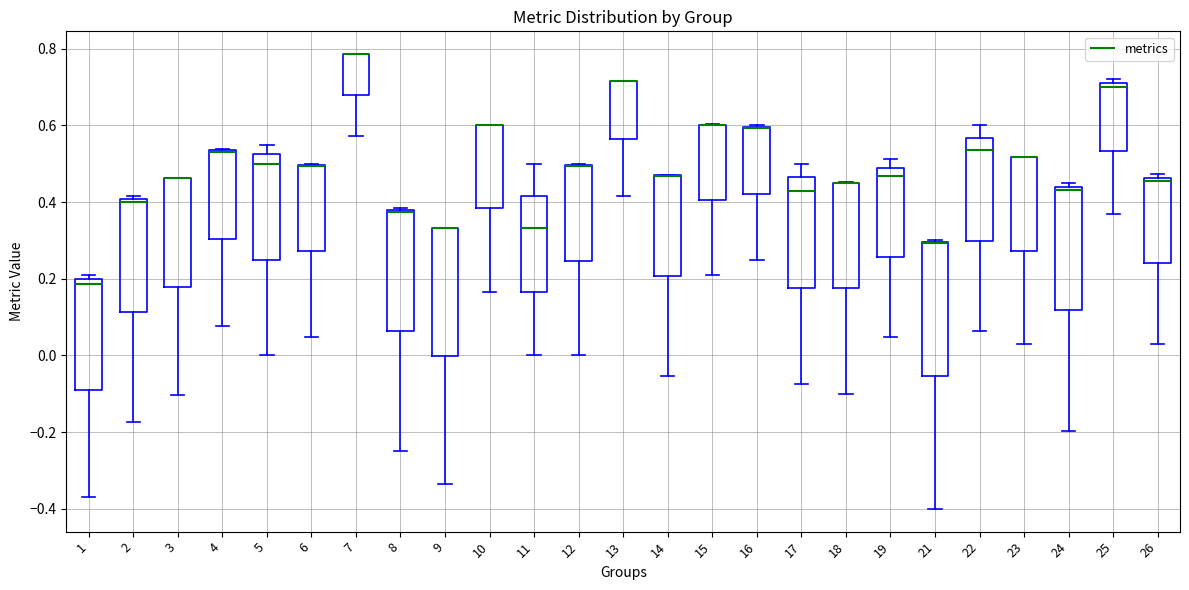

Reading left to right, transcribe this box plot: for each box, give where its median line is, the range the box spans, and where its two whiskers end, as read against the y-axis. The values are not printed on the chart, so give them approximately, as read against the axis.

1: median 0.18, box -0.10 to 0.20, whiskers -0.36 to 0.20 (just above the box's upper edge)
2: median 0.40 (just below the box's upper edge), box 0.12 to 0.40, whiskers -0.18 to 0.42
3: median 0.46 (drawn on the box's upper edge), box 0.18 to 0.46, whiskers -0.10 to 0.46
4: median 0.54 (drawn on the box's upper edge), box 0.30 to 0.54, whiskers 0.08 to 0.54
5: median 0.50, box 0.26 to 0.52, whiskers 0.00 to 0.54
6: median 0.50 (drawn on the box's upper edge), box 0.28 to 0.50, whiskers 0.04 to 0.50
7: median 0.78 (drawn on the box's upper edge), box 0.68 to 0.78, whiskers 0.58 to 0.78
8: median 0.38 (drawn on the box's upper edge), box 0.06 to 0.38, whiskers -0.24 to 0.38
9: median 0.34 (drawn on the box's upper edge), box 0.00 to 0.34, whiskers -0.34 to 0.34
10: median 0.60 (drawn on the box's upper edge), box 0.38 to 0.60, whiskers 0.16 to 0.60
11: median 0.34, box 0.16 to 0.42, whiskers 0.00 to 0.50
12: median 0.50 (drawn on the box's upper edge), box 0.24 to 0.50, whiskers 0.00 to 0.50
13: median 0.72 (drawn on the box's upper edge), box 0.56 to 0.72, whiskers 0.42 to 0.72
14: median 0.46 (drawn on the box's upper edge), box 0.20 to 0.46, whiskers -0.06 to 0.48
15: median 0.60 (drawn on the box's upper edge), box 0.40 to 0.60, whiskers 0.22 to 0.60
16: median 0.60 (drawn on the box's upper edge), box 0.42 to 0.60, whiskers 0.26 to 0.60
17: median 0.42, box 0.18 to 0.46, whiskers -0.08 to 0.50
18: median 0.46 (drawn on the box's upper edge), box 0.18 to 0.46, whiskers -0.10 to 0.46
19: median 0.46, box 0.26 to 0.48, whiskers 0.04 to 0.52
21: median 0.30 (drawn on the box's upper edge), box -0.06 to 0.30, whiskers -0.40 to 0.30
22: median 0.54, box 0.30 to 0.56, whiskers 0.06 to 0.60
23: median 0.52 (drawn on the box's upper edge), box 0.28 to 0.52, whiskers 0.02 to 0.52
24: median 0.44 (just below the box's upper edge), box 0.12 to 0.44, whiskers -0.20 to 0.44 (just above the box's upper edge)
25: median 0.70 (just below the box's upper edge), box 0.54 to 0.70, whiskers 0.36 to 0.72
26: median 0.46 (just below the box's upper edge), box 0.24 to 0.46, whiskers 0.02 to 0.48